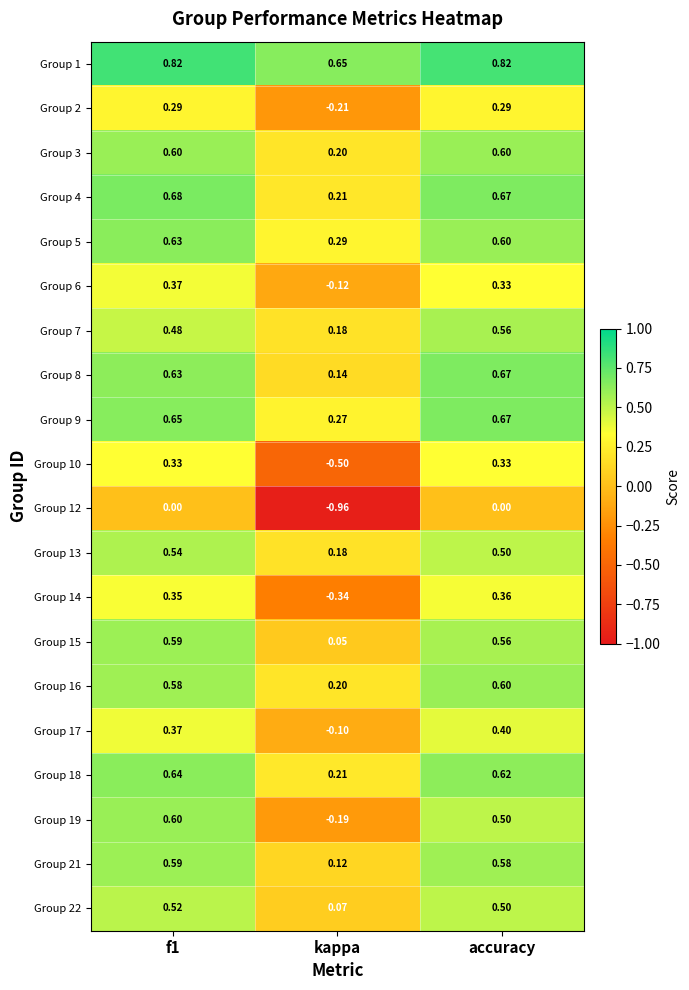

At which label does Group 2 reach its minimum?

kappa